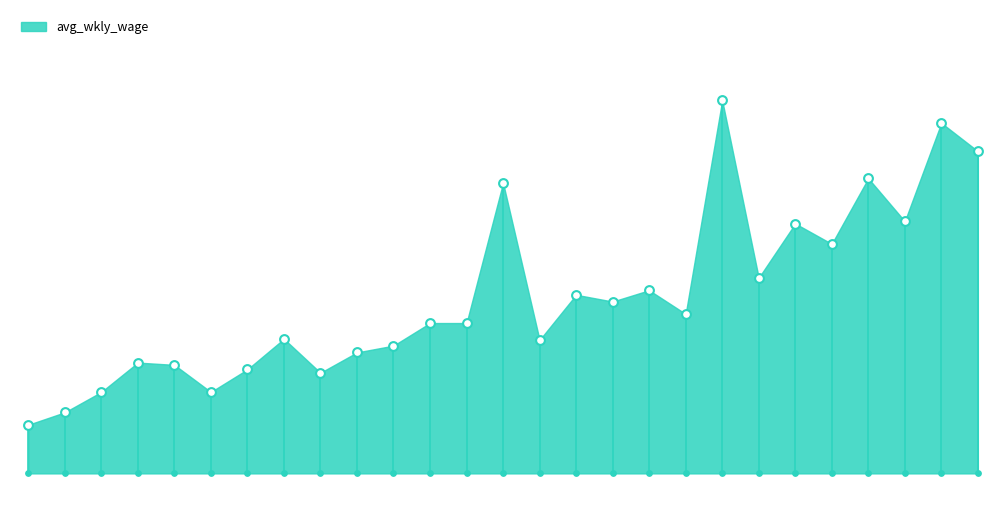

What is the change in value from 2014-4 to 2017-3?

+20